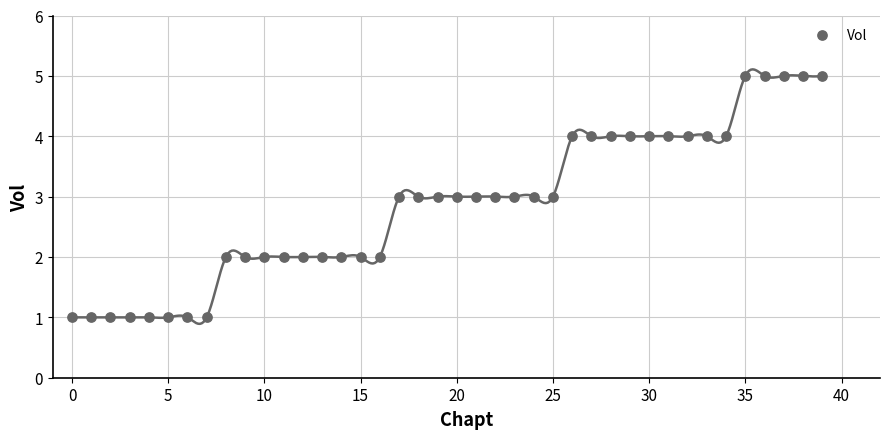

What is the range of Y values (max minus min)?

4